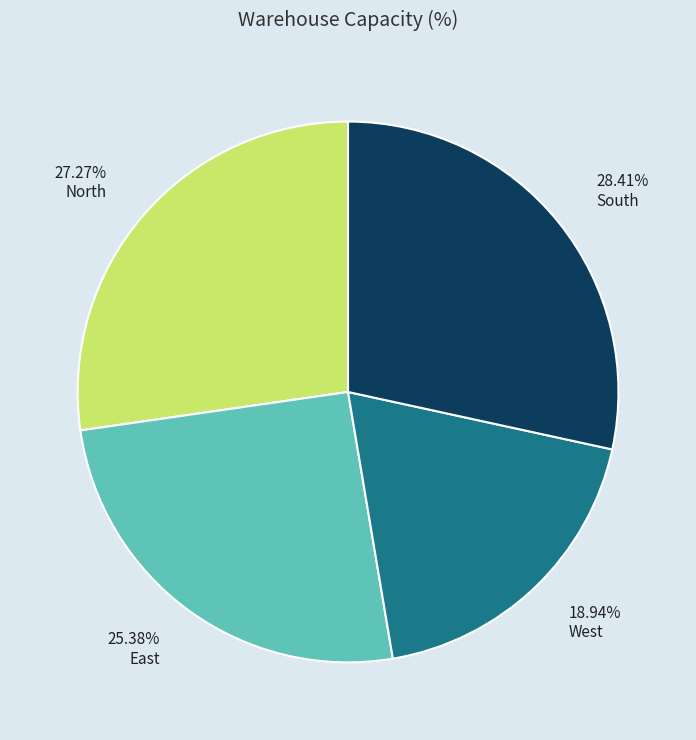

Rank the categories by value from highest to lowest.

South, North, East, West